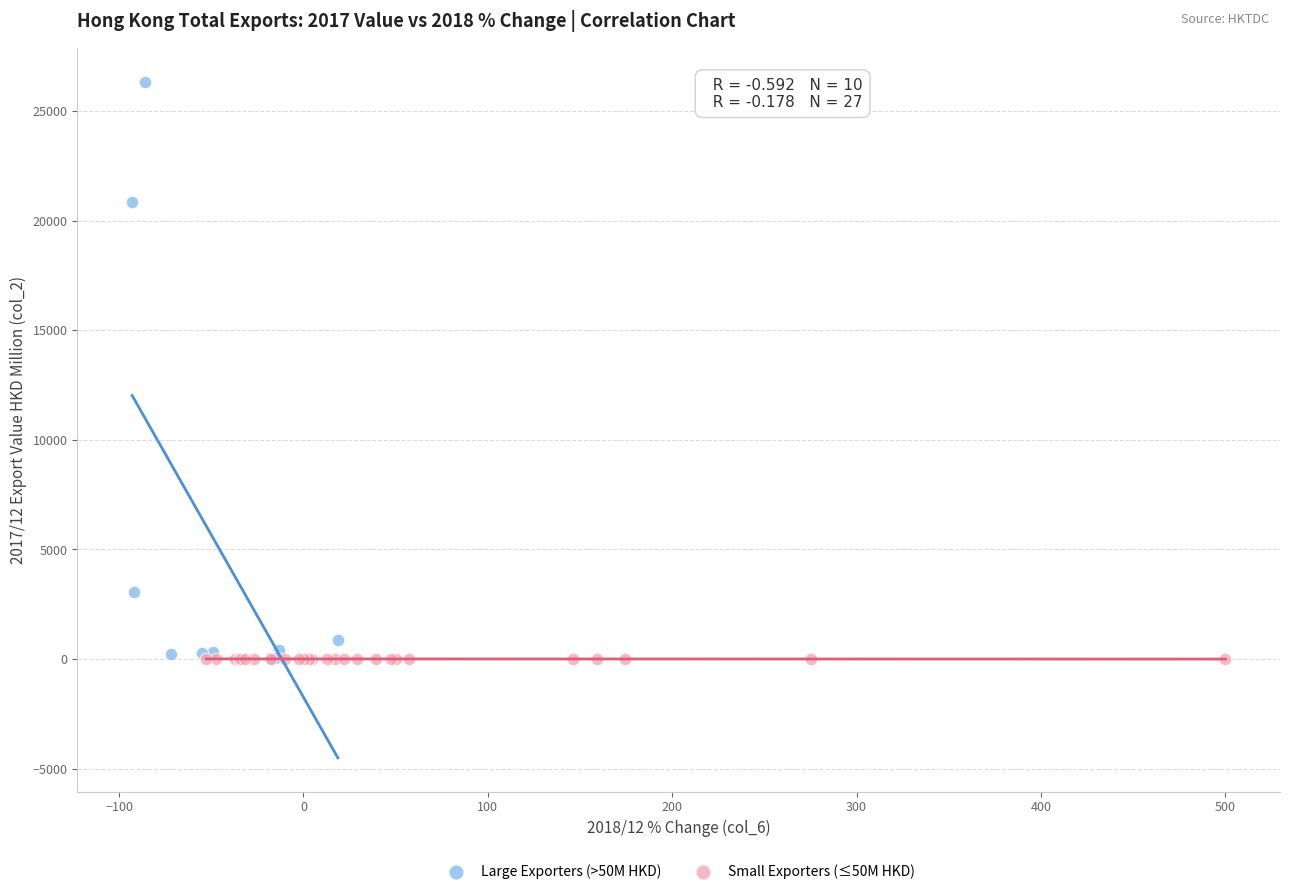

Which series has the widest spread of Y values?

Large Exporters (>50M HKD)